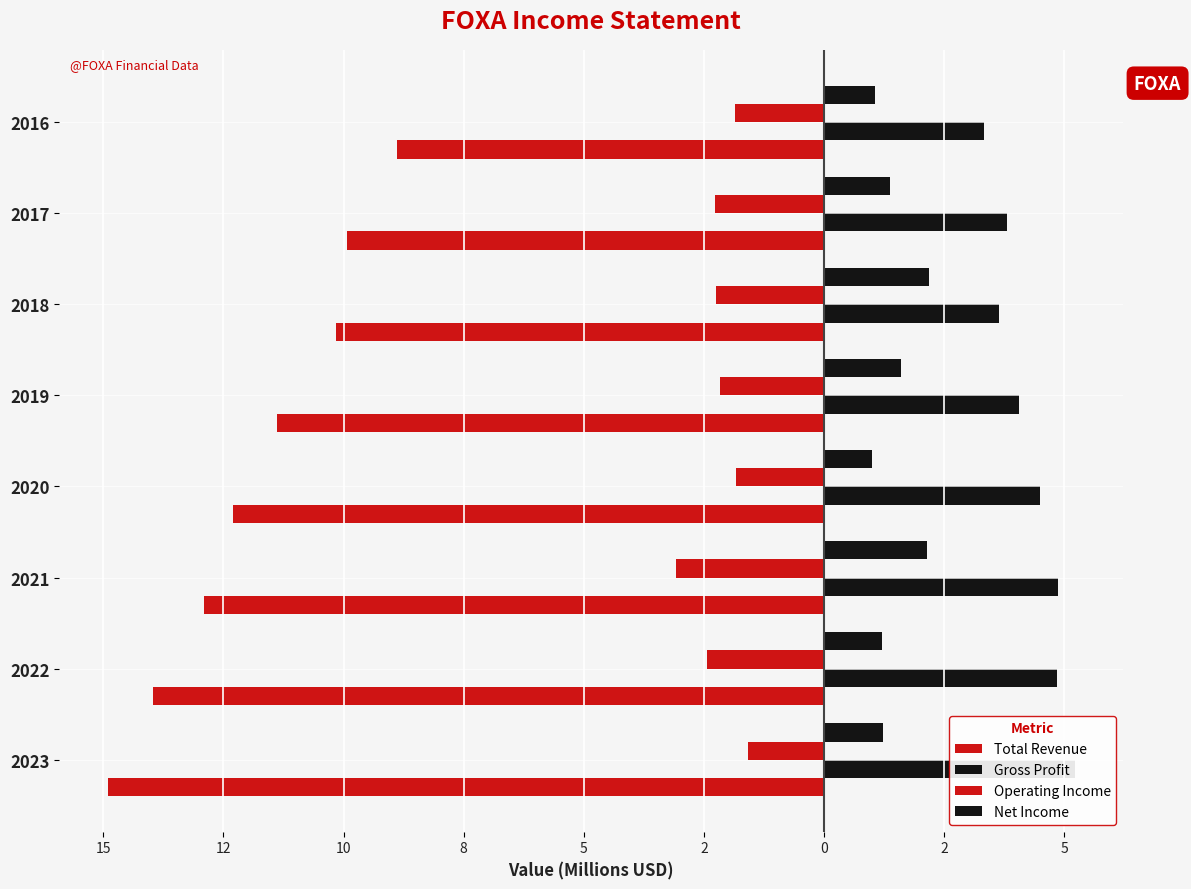

Which series has the largest total across all categories?

Gross Profit